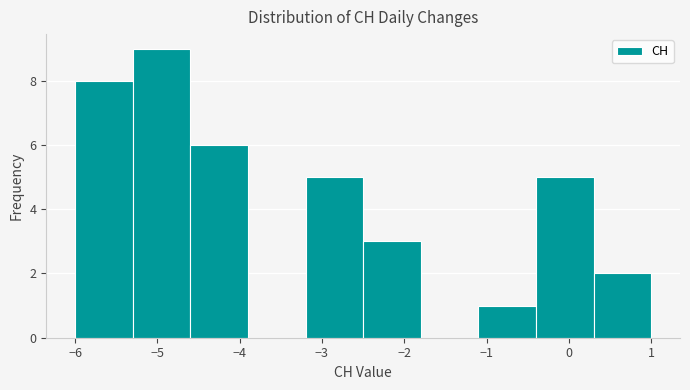

Reading left to right, list every bar in this chart as the range it spans on the x-axis followed by its height. The values are not printed on the chart, so give them approximately, as read against the axis.

-6.0 to -5.3: 8
-5.3 to -4.6: 9
-4.6 to -3.9: 6
-3.9 to -3.2: 0
-3.2 to -2.5: 5
-2.5 to -1.8: 3
-1.8 to -1.1: 0
-1.1 to -0.4: 1
-0.4 to 0.3: 5
0.3 to 1.0: 2